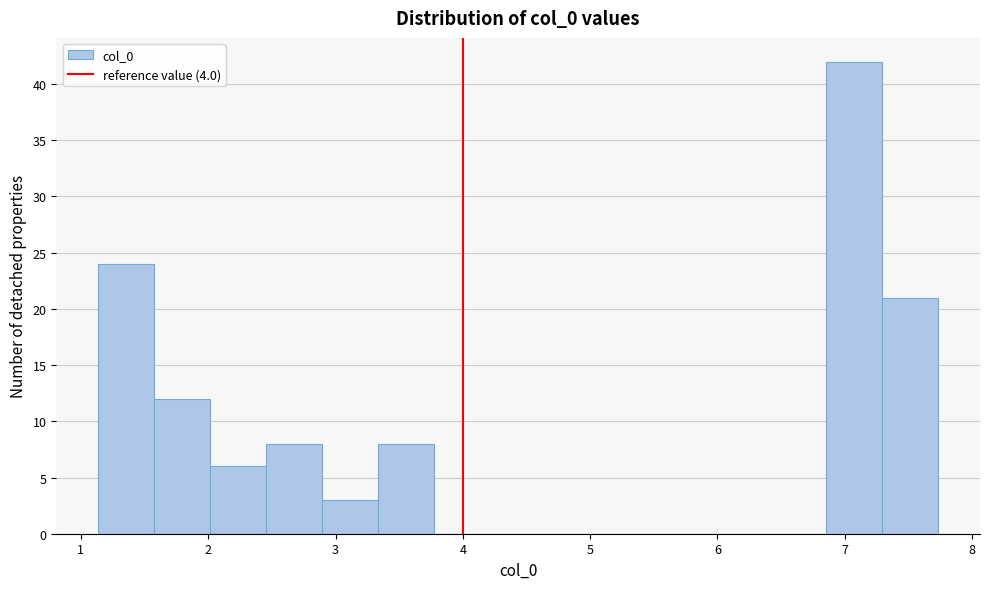

Reading left to right, list every bar in this chart as the range it spans on the x-axis followed by its height. Neither the bar edges nor the heights are printed on the chart, so give them approximately, as read against the axes.

1.1 to 1.6: 24
1.6 to 2.0: 12
2.0 to 2.5: 6
2.5 to 2.9: 8
2.9 to 3.3: 3
3.3 to 3.8: 8
3.8 to 4.2: 0
4.2 to 4.7: 0
4.7 to 5.1: 0
5.1 to 5.5: 0
5.5 to 6.0: 0
6.0 to 6.4: 0
6.4 to 6.9: 0
6.9 to 7.3: 42
7.3 to 7.7: 21